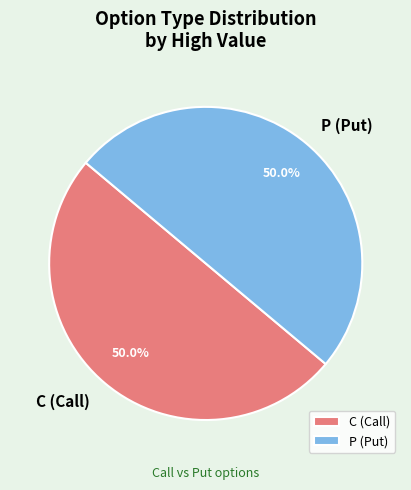

How much of the chart is everything except C (Call)?

50.0%